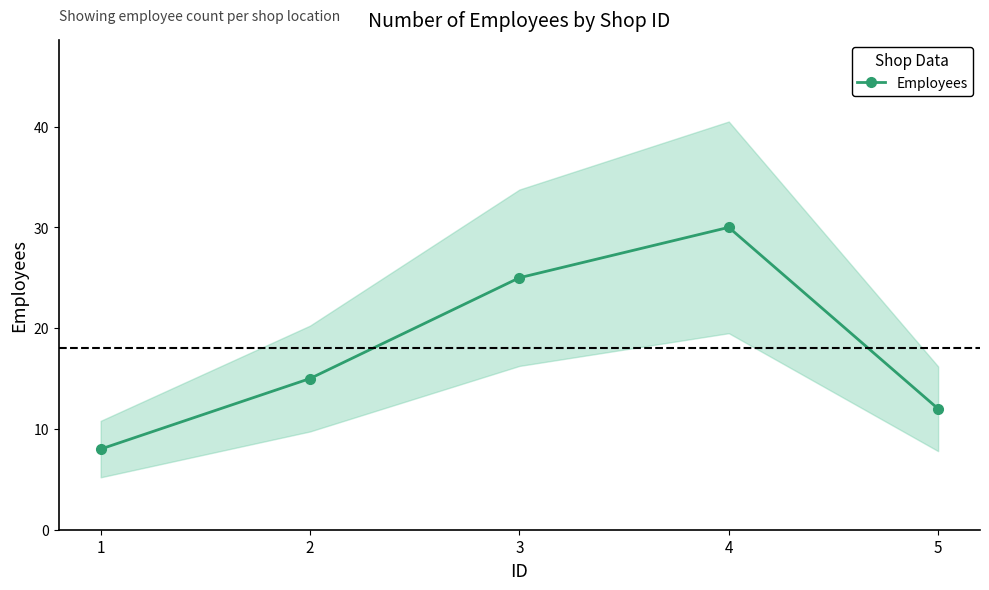

What is the difference between the values at 2 and 1?

7